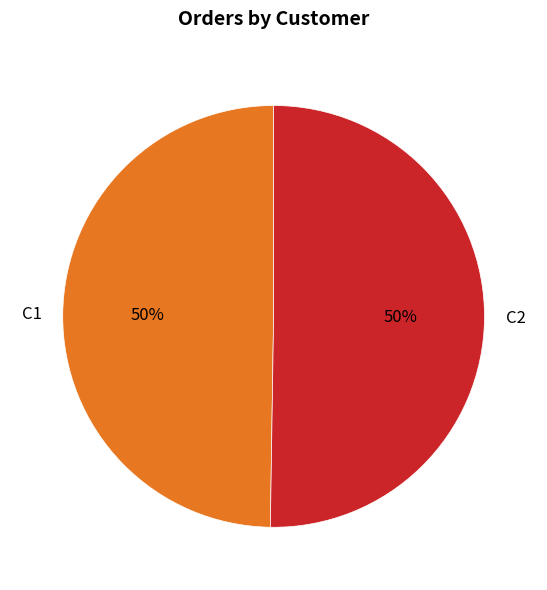

True or false: C1 accounts for 50% of the total.

True